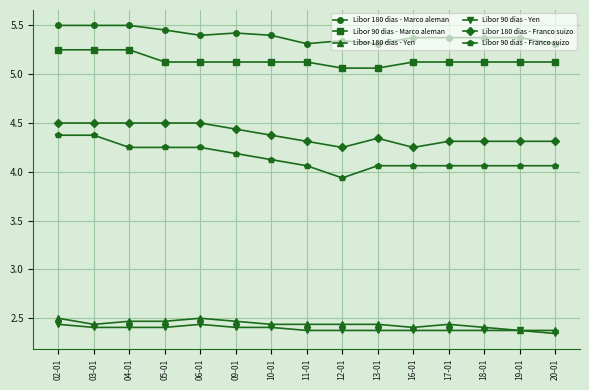

At how many categories does at least one series exceed 5?

15